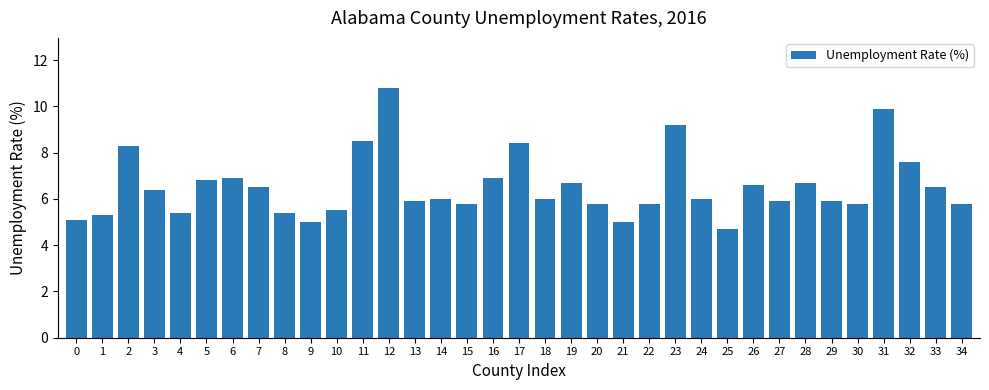

What value does the data have at 26?

6.6